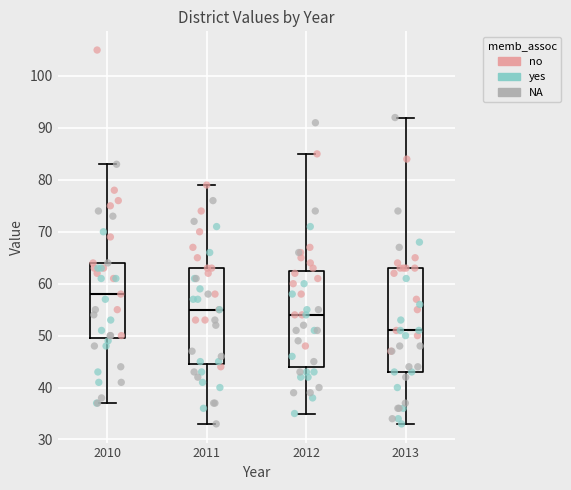

Reading left to right, read every box against the y-axis: the position of its median line, the range the box covers, and the ends of its whiskers. The values are not printed on the chart, so give them approximately, as read against the axis.

2010: median 58, box 50 to 64, whiskers 37 to 83
2011: median 55, box 45 to 63, whiskers 33 to 79
2012: median 54, box 44 to 63, whiskers 35 to 85
2013: median 51, box 43 to 63, whiskers 33 to 92